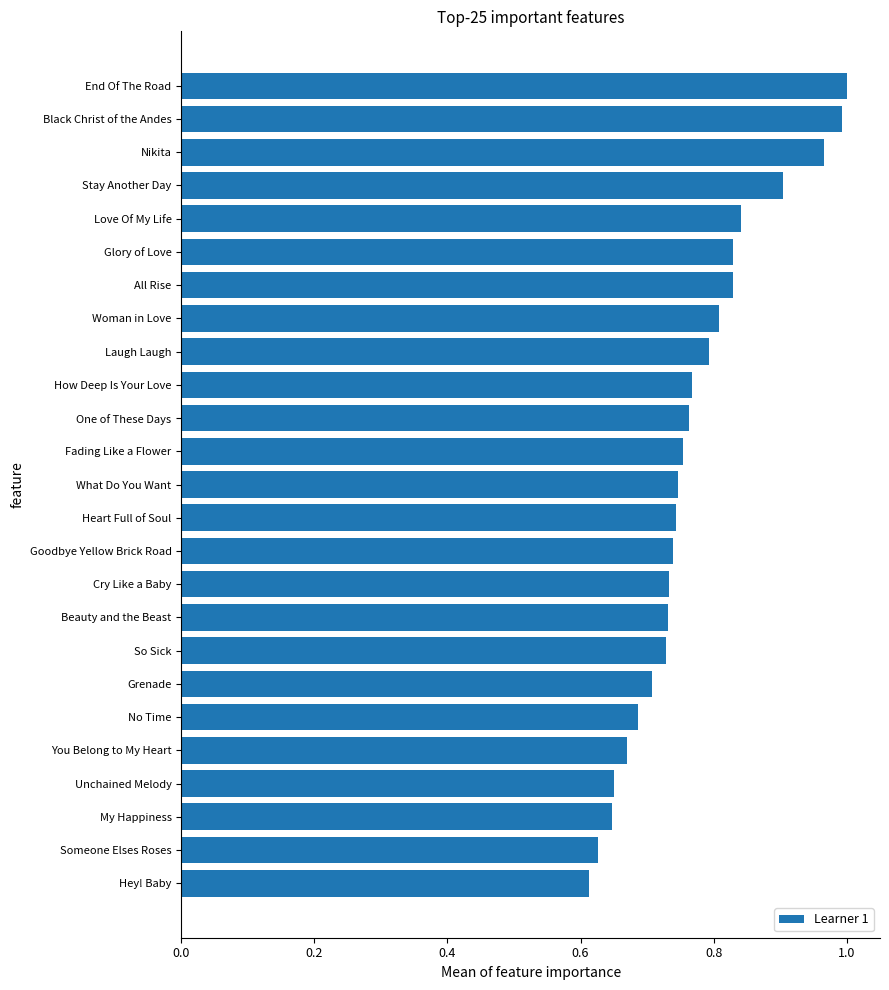

What is the difference between the values at End Of The Road and My Happiness?

0.4